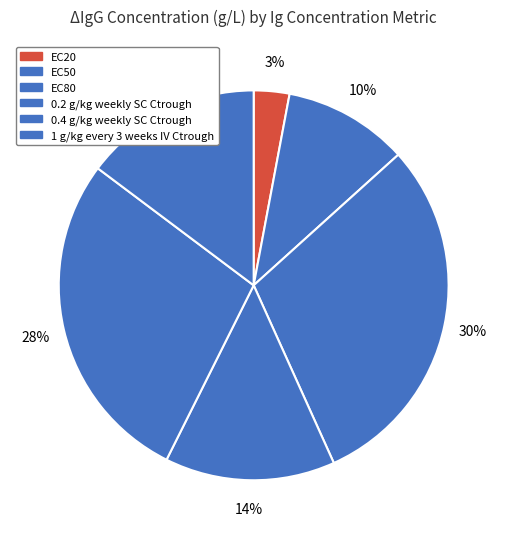

Count the number of slices in the pie.

6